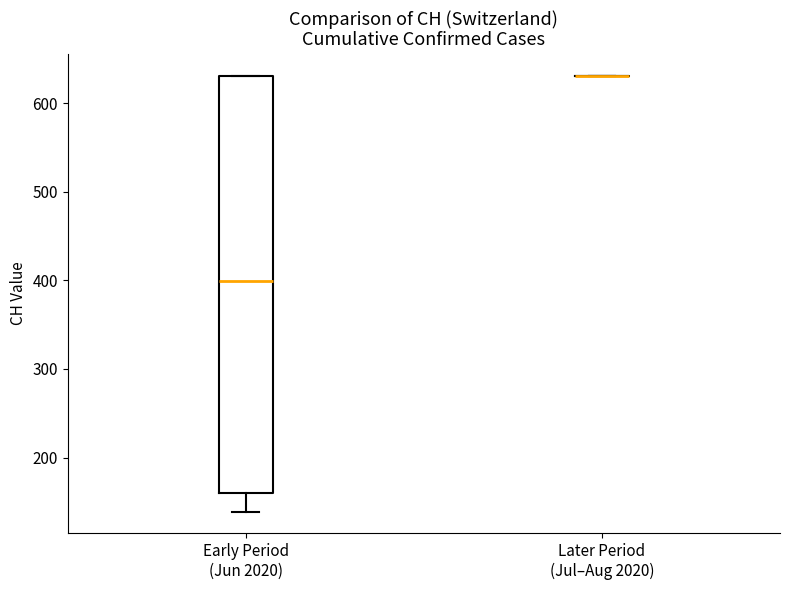

Which box is the tallest, from its lower edge to its upper edge?

Early Period (Jun 2020)